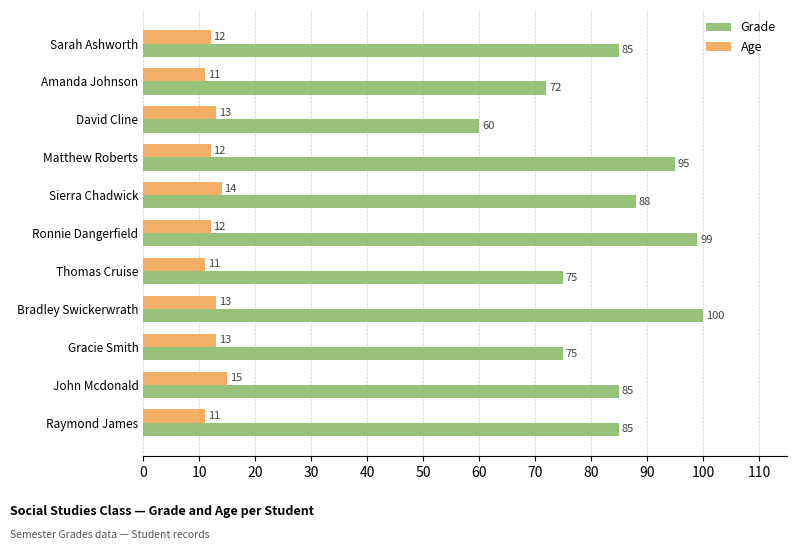

What is the total value across all series at Gracie Smith?

88